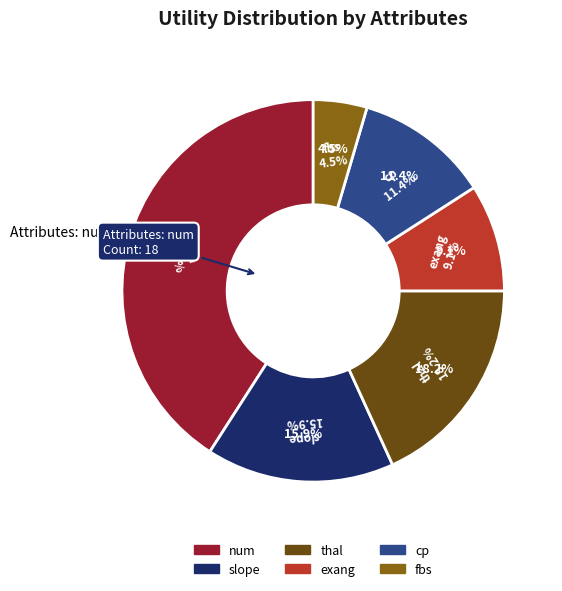

Does exang account for over 50% of the chart?

No